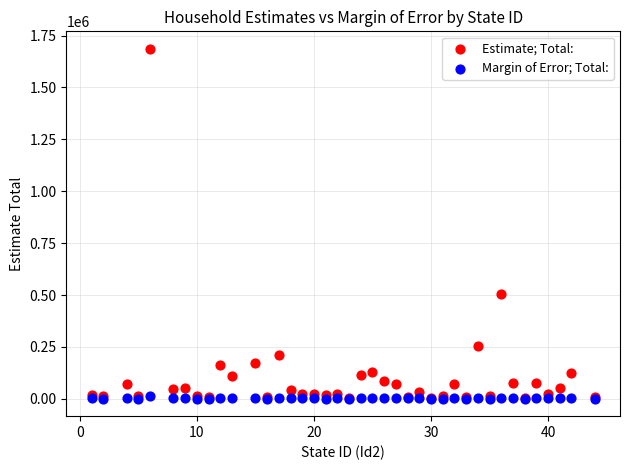

Across all series, what Y value is closest to 843429?

504011